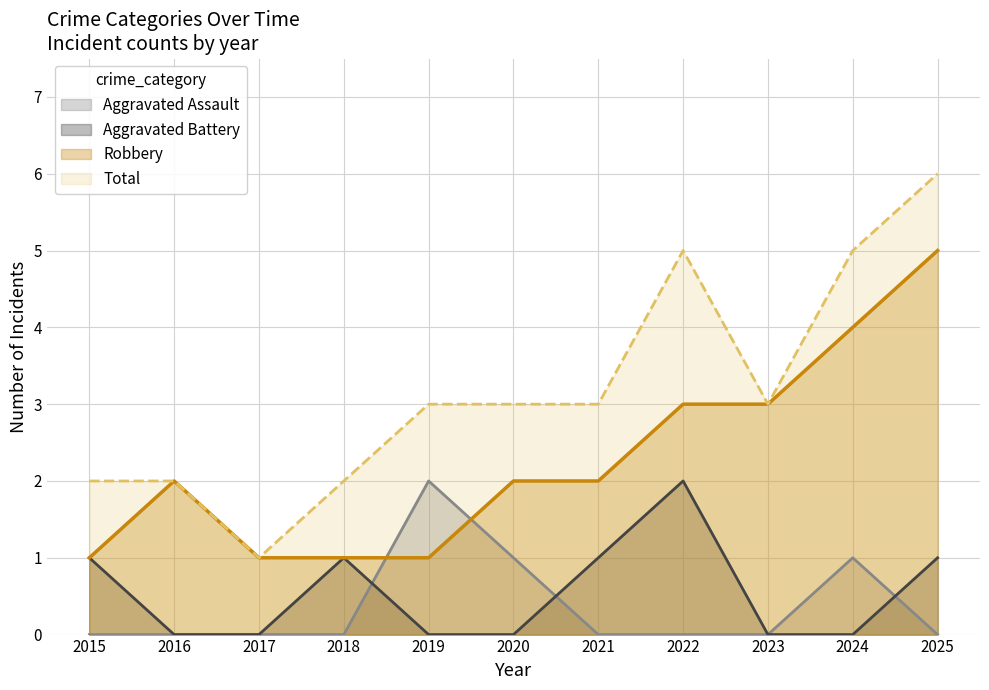

The value of Robbery at 2019 is 2. True or false?

False